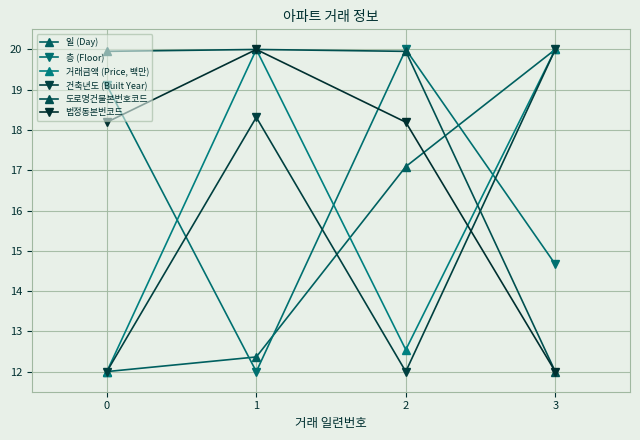

How many data points does each series have?

4